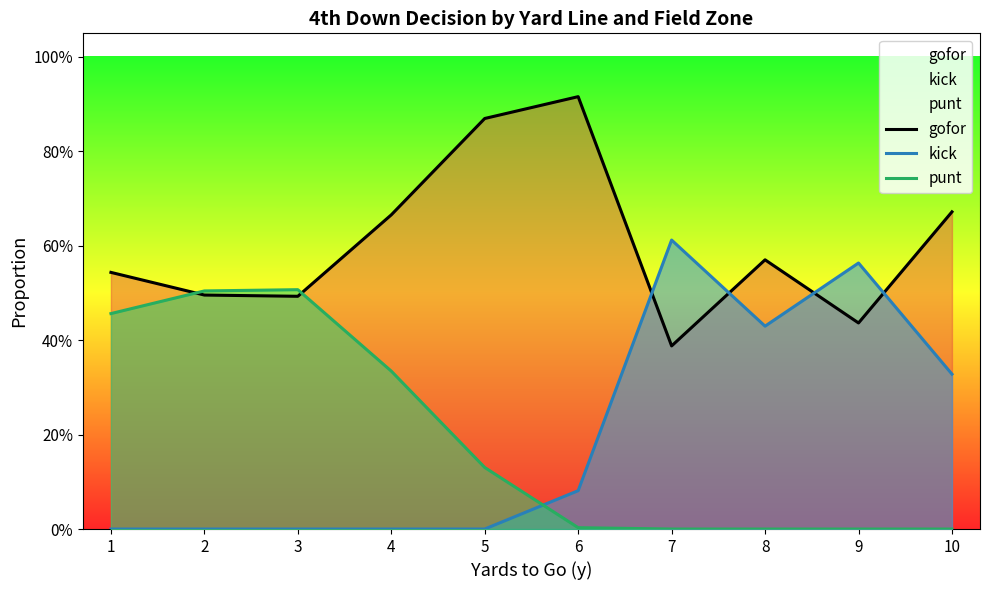

True or false: kick has a value of 0.0 at 3.

True